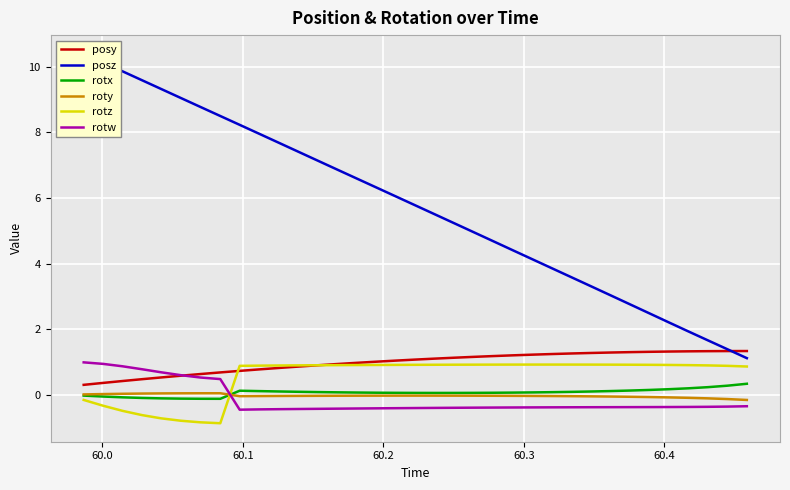

True or false: posy and roty intersect in this chart.

False